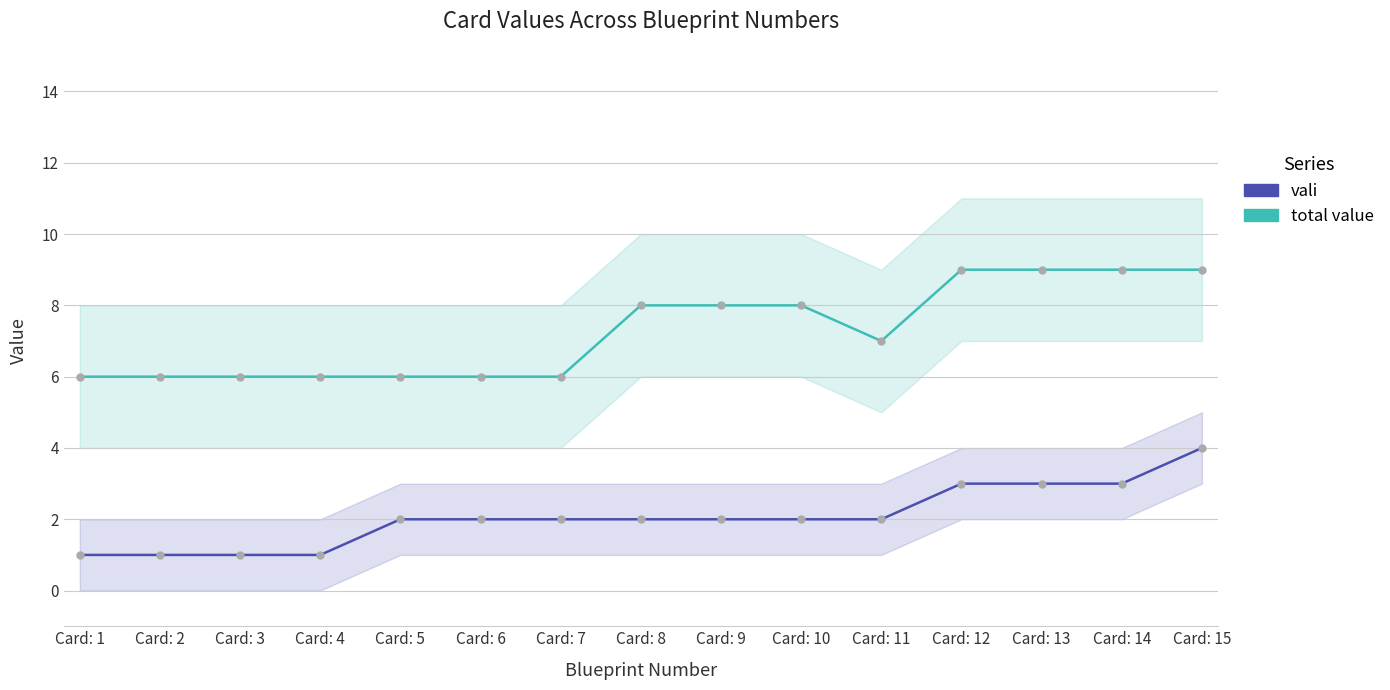

Does the chart display data point markers on the line(s)?

Yes